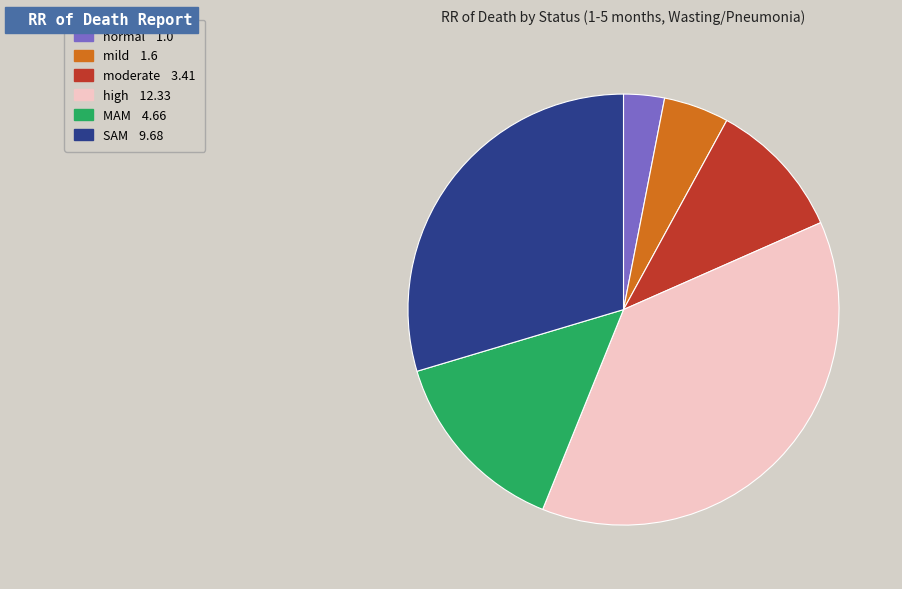

Is there any slice that represents more than half of the pie?

No